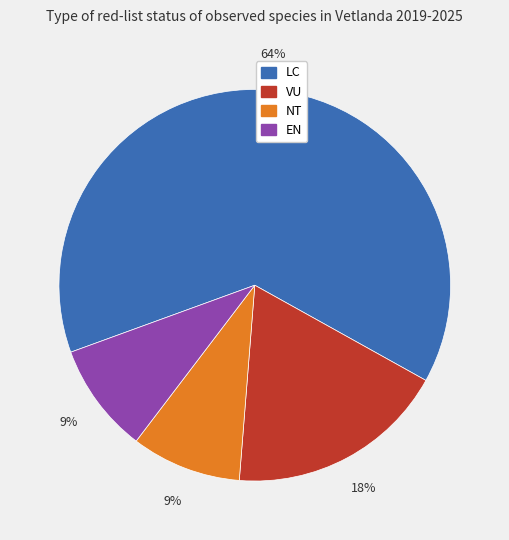

How many segments does this pie chart have?

4